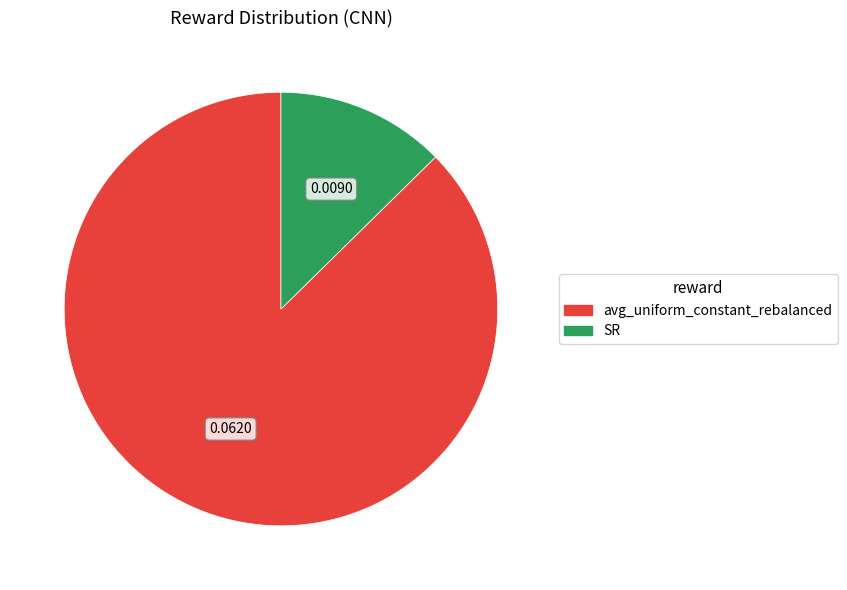

Between SR and avg_uniform_constant_rebalanced, which is larger?

avg_uniform_constant_rebalanced